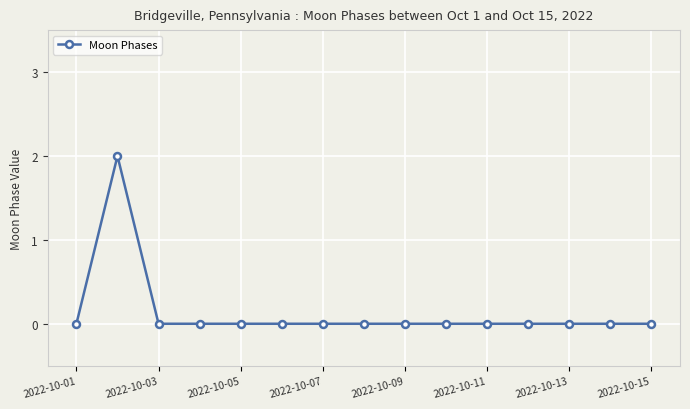

Reading left to right, what are all the values shown in this chart?

0	2	0	0	0	0	0	0	0	0	0	0	0	0	0